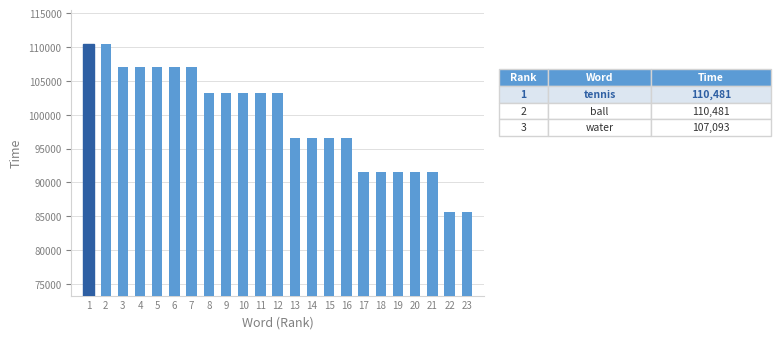

What is the difference between the maximum and minimum values?

24809